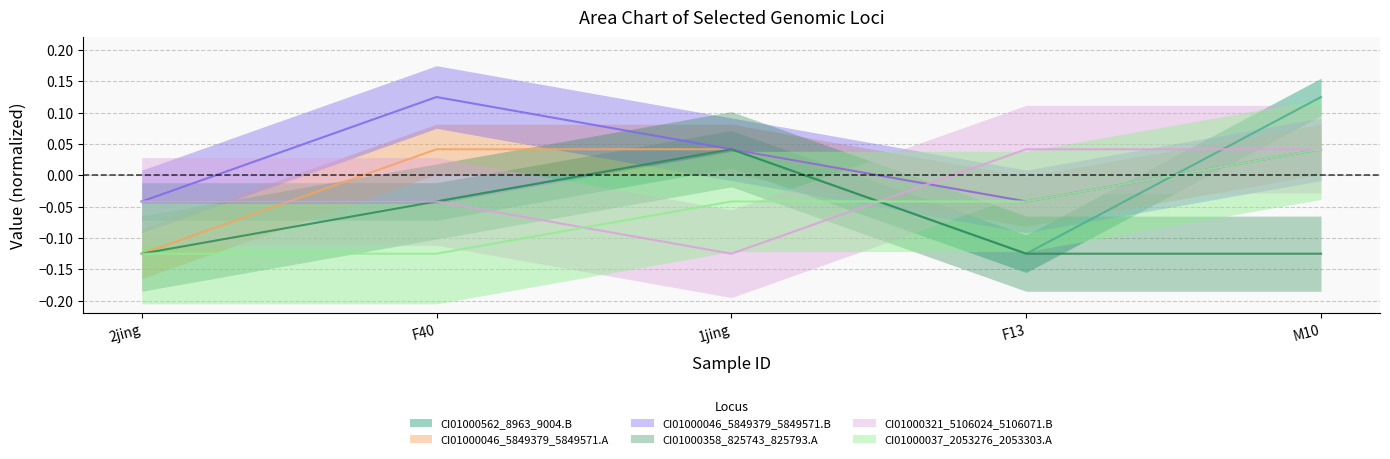

What is the spread (max minus min) of values at F13?

0.2